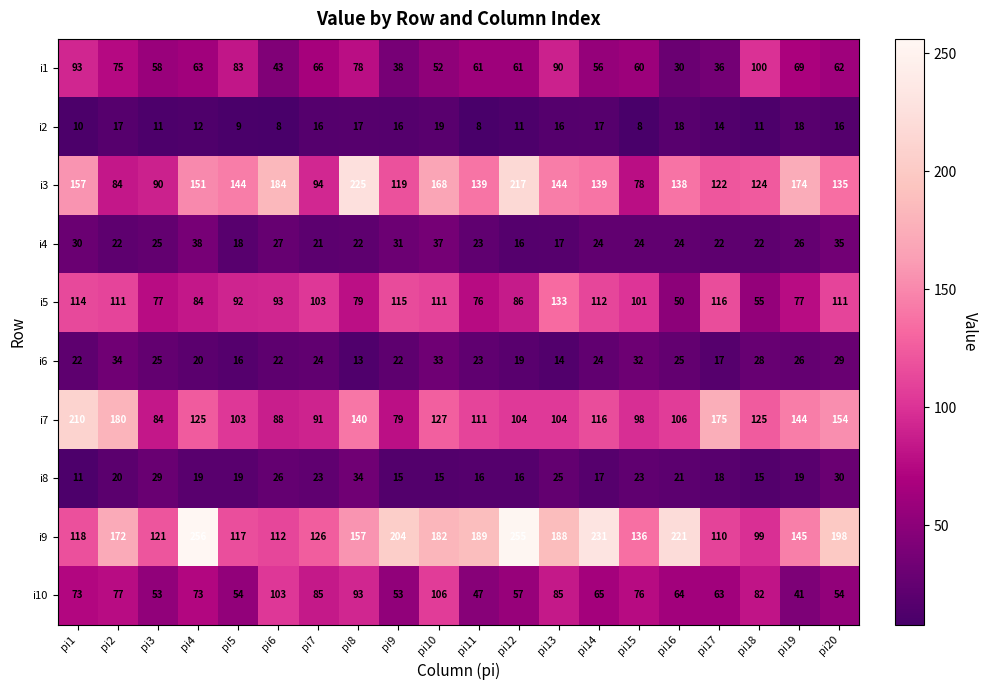

What value does the i10 series have at pi2, to the nearest 10?

80